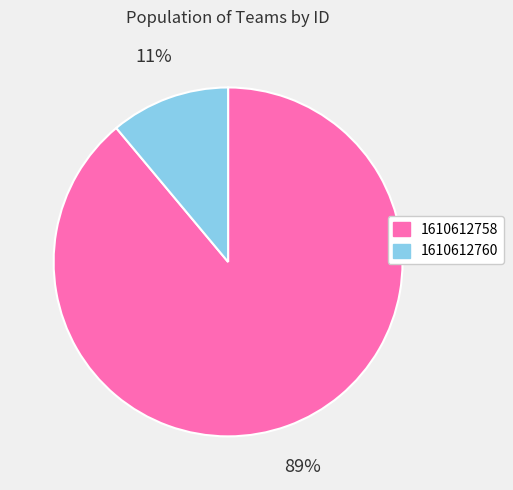

Between 1610612758 and 1610612760, which is larger?

1610612758